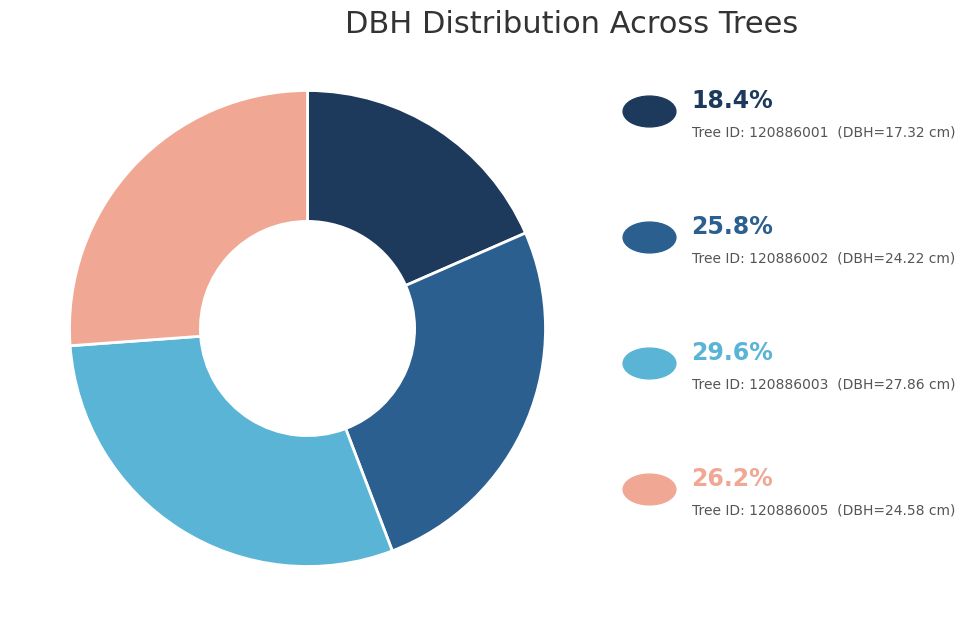

Is there any slice that represents more than half of the pie?

No